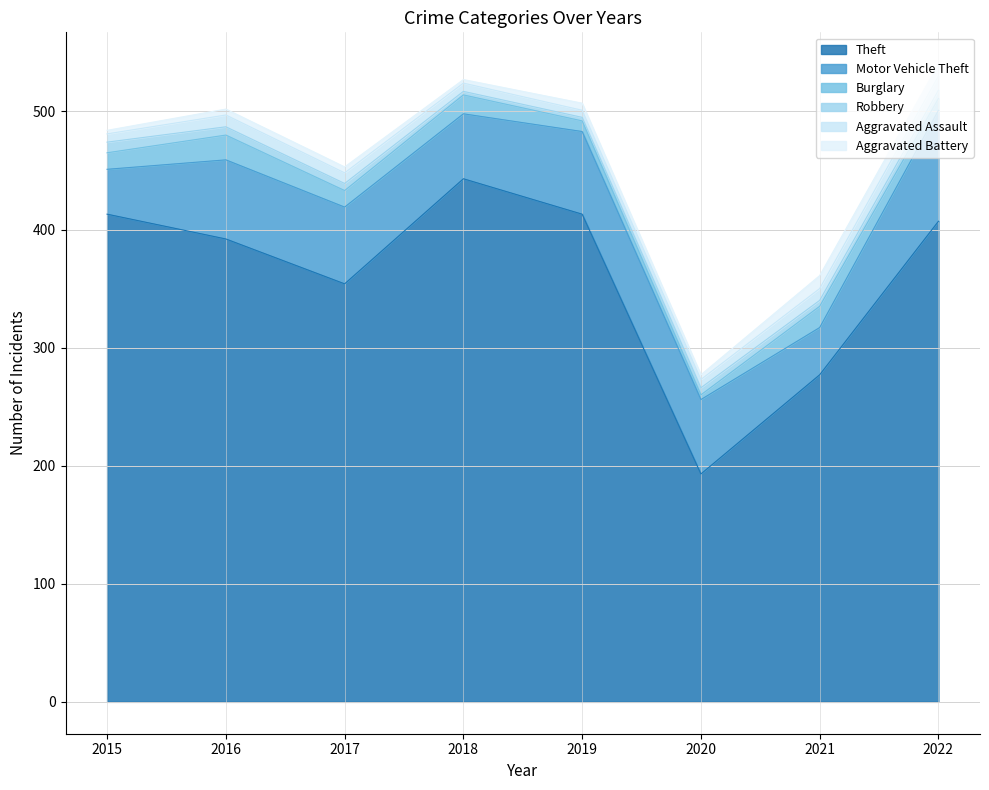

At which label does Theft reach its minimum?

2020